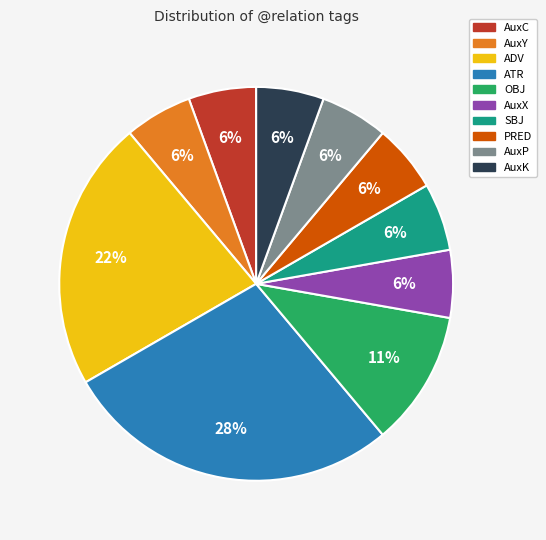

Which category has the biggest portion of the pie?

ATR